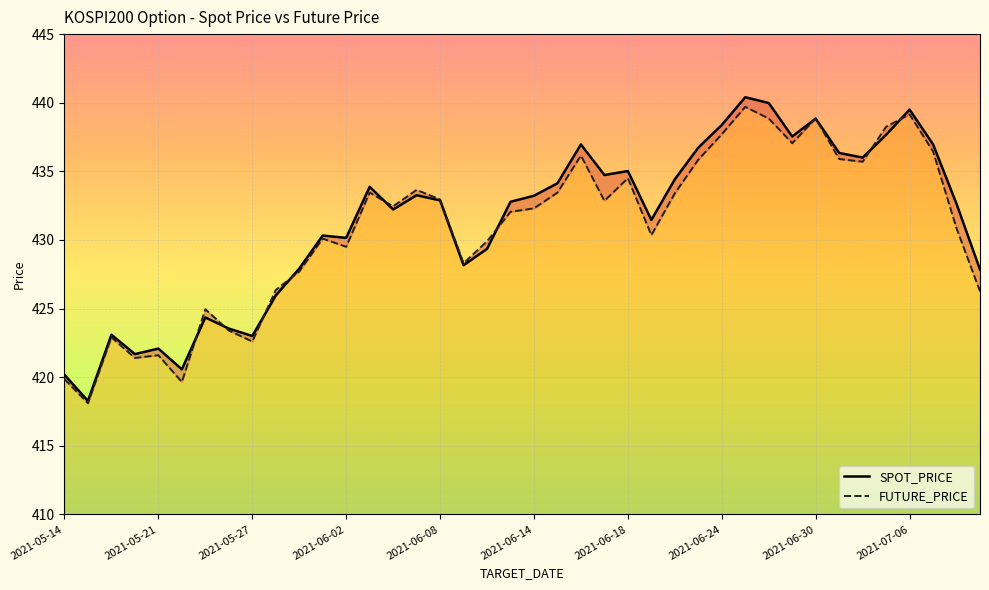

Rank the series at 2021-05-27 from highest to lowest value.

SPOT_PRICE, FUTURE_PRICE